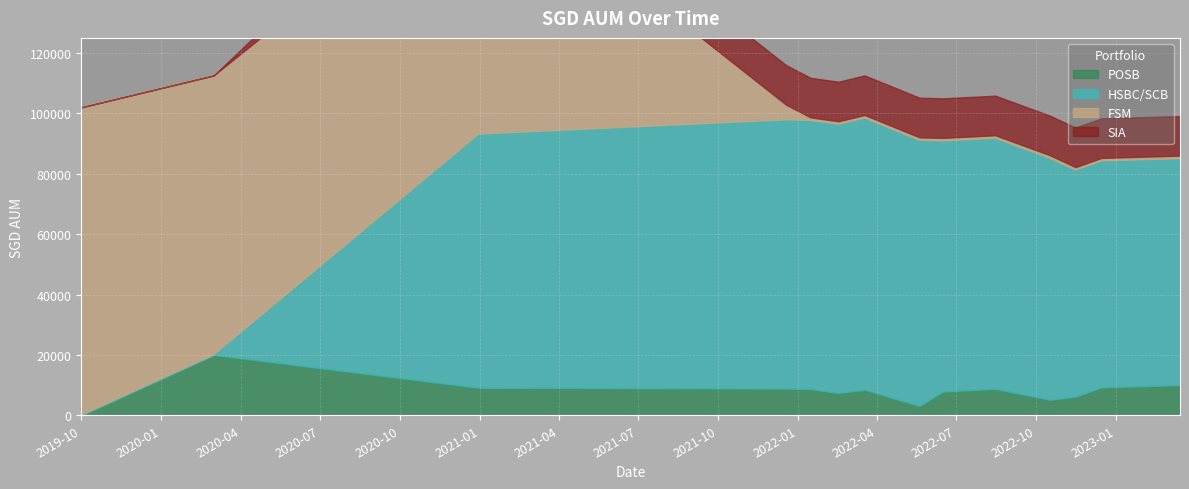

What is the average value of the SIA series?

11235.8